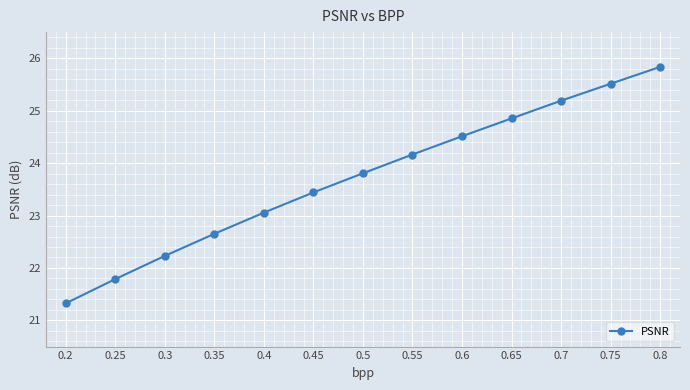

How many values exceed 23?

9